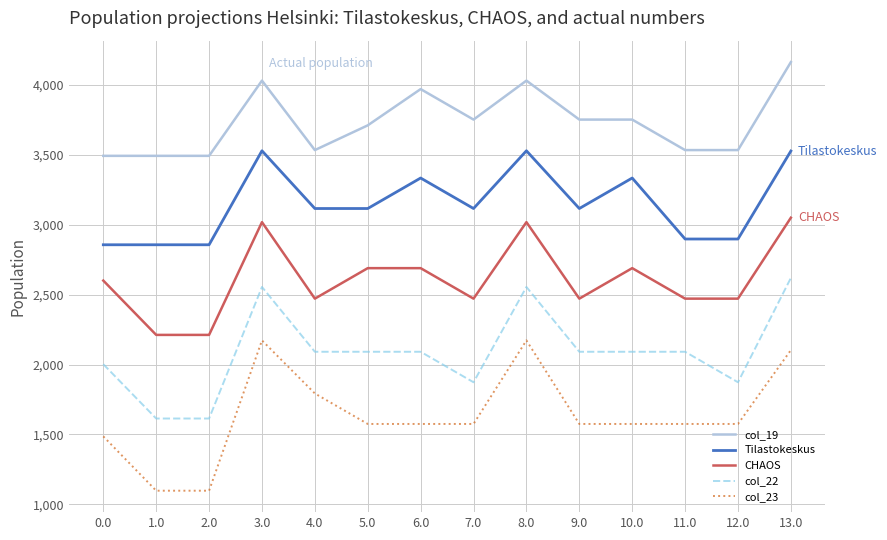

Where does the Tilastokeskus series first go above 3116?

3.0